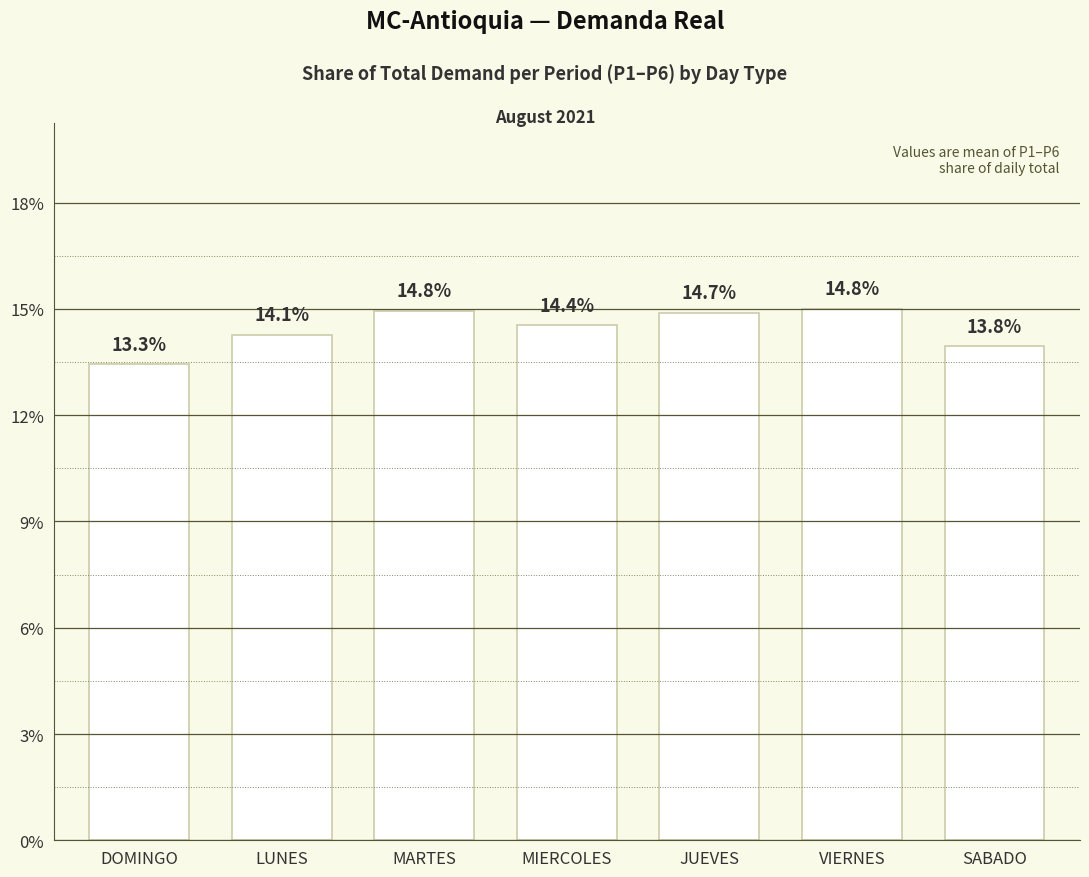

Rank the categories by value from highest to lowest.

VIERNES, MARTES, JUEVES, MIERCOLES, LUNES, SABADO, DOMINGO